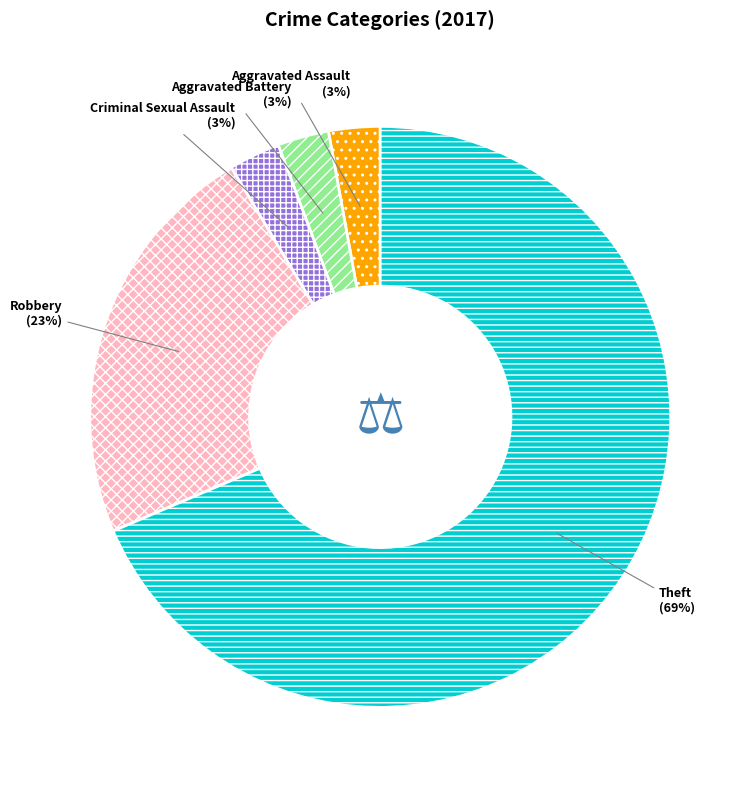

What is the ratio of the value at Theft to the value at Robbery?

3.0